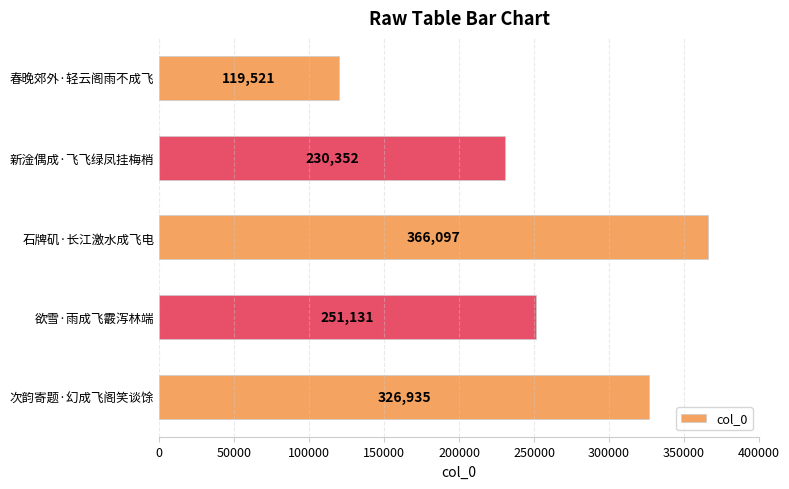

What is the average value?

258807